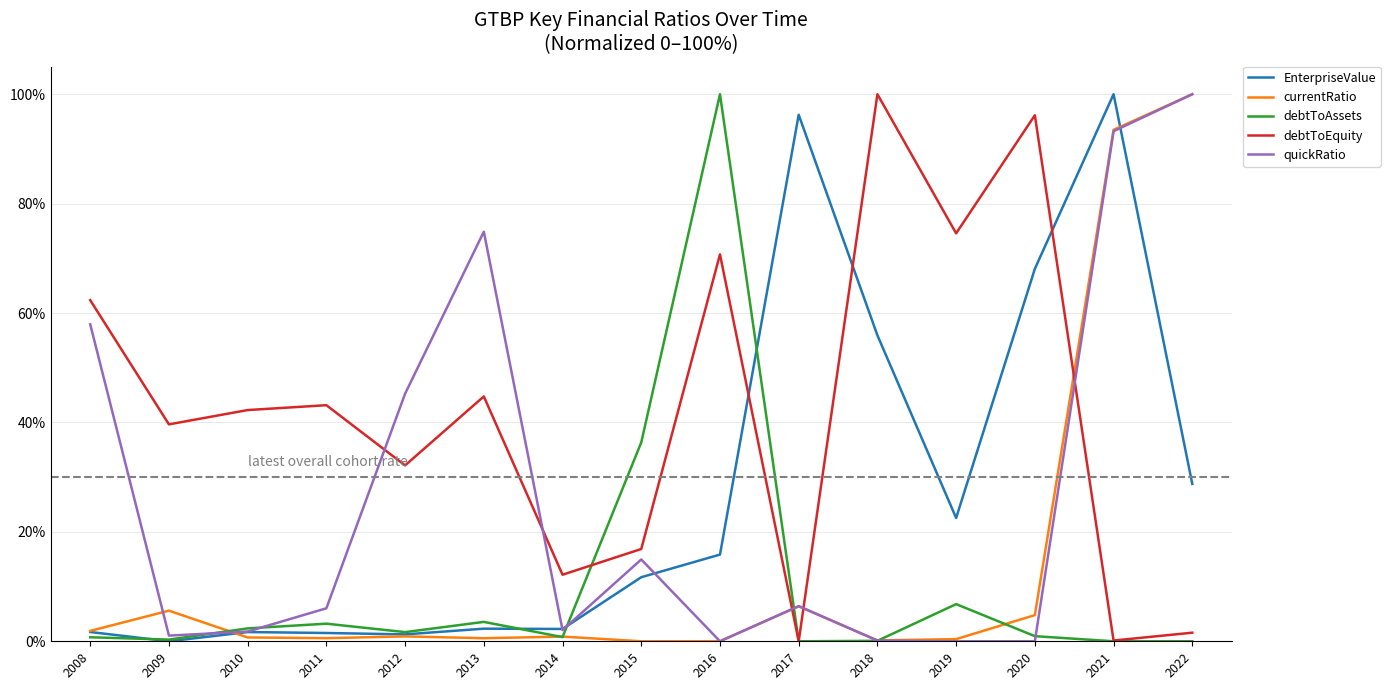

Which has a higher value, 2019 or 2020?

2020